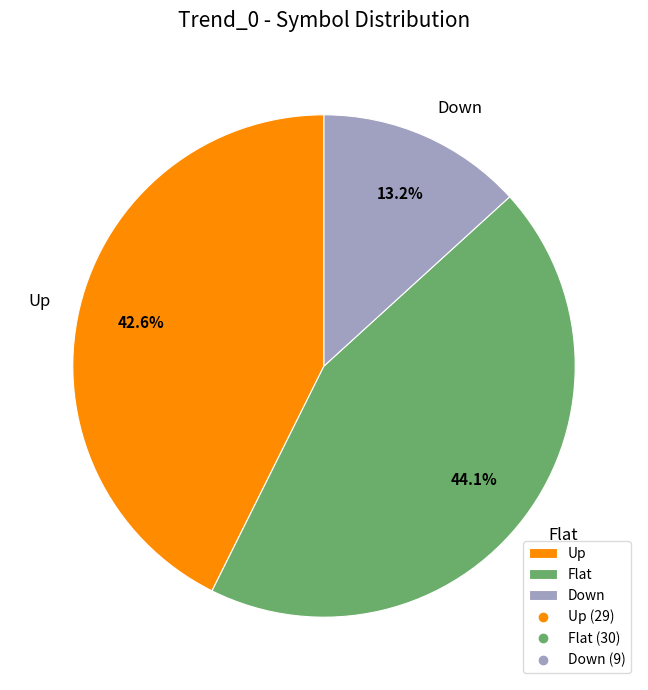

Between Down and Flat, which is larger?

Flat